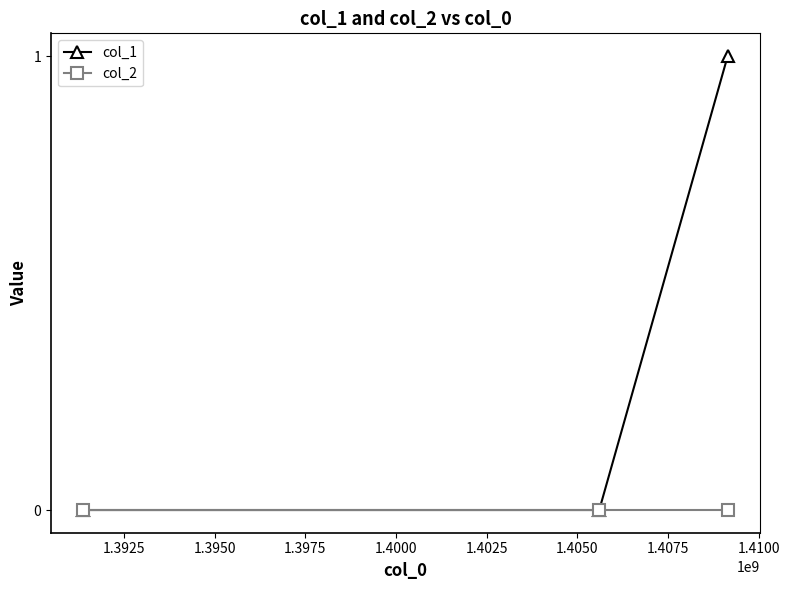

How many categories are shown in the chart?

3